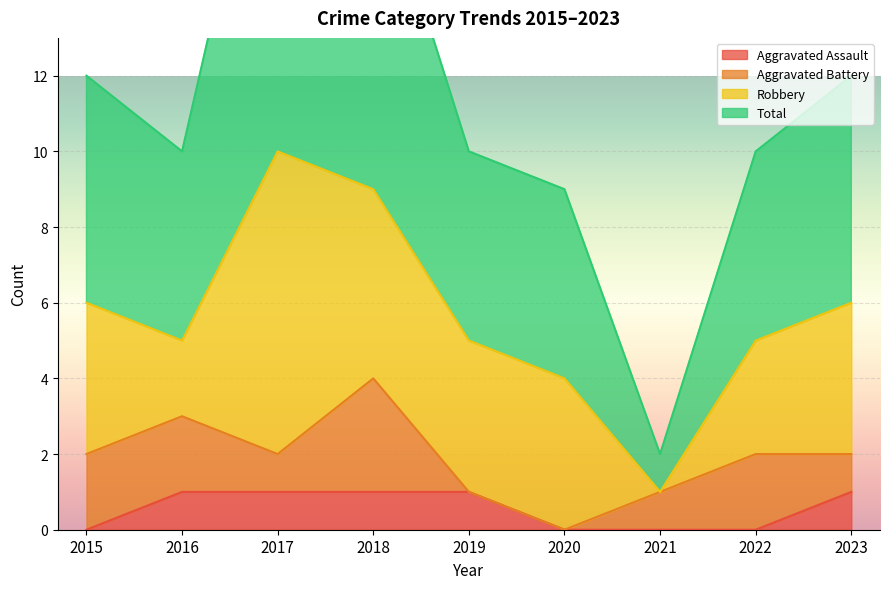

What is the maximum value shown in the chart?

21